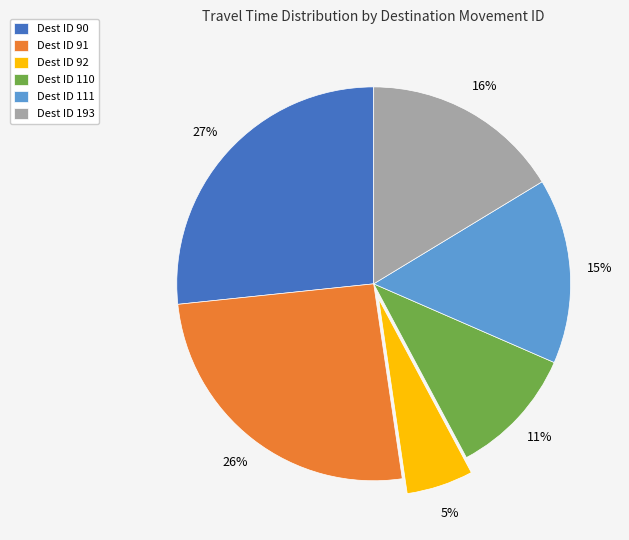

How many slices are in this pie chart?

6